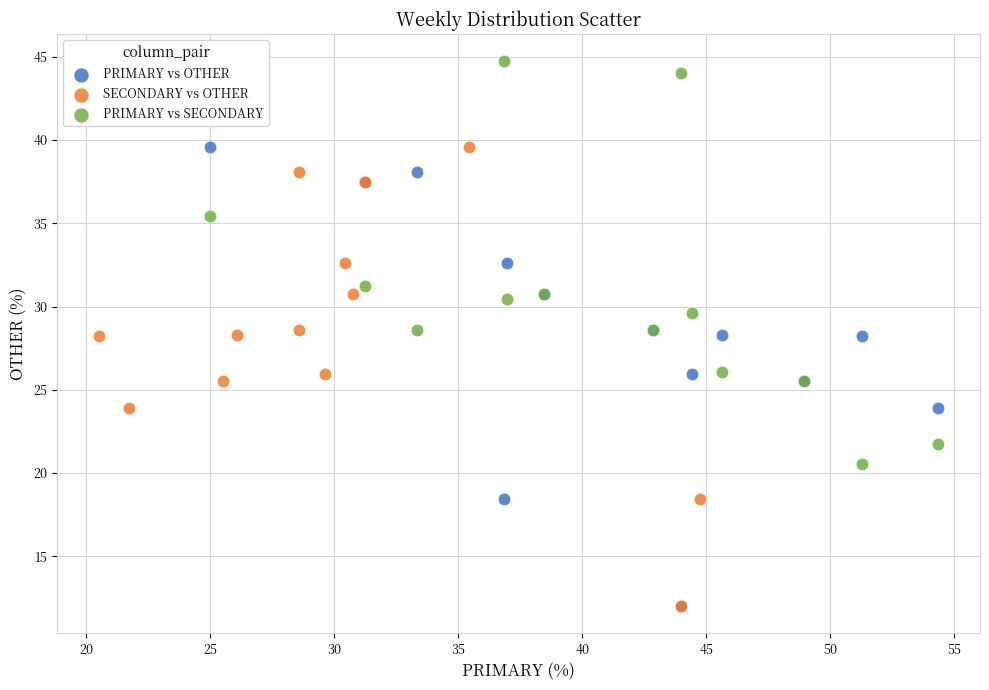

What are all the series names shown in the legend?

PRIMARY vs OTHER, SECONDARY vs OTHER, PRIMARY vs SECONDARY